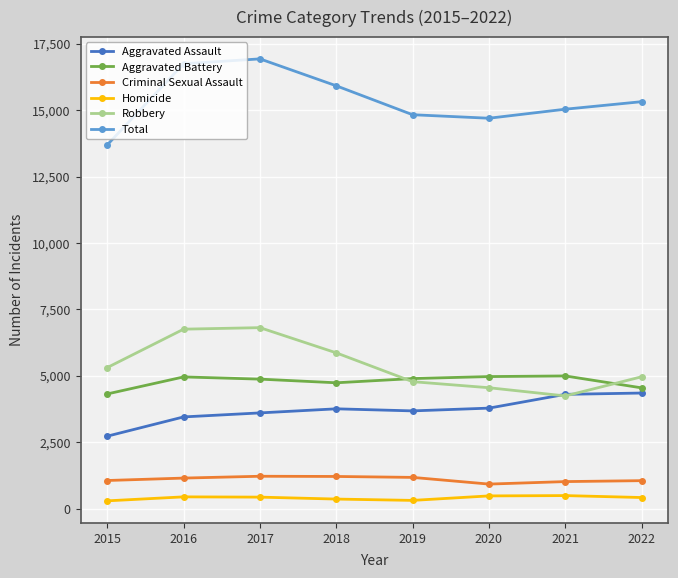

Is the value of Homicide at 2015 greater than the value of Criminal Sexual Assault at 2019?

No